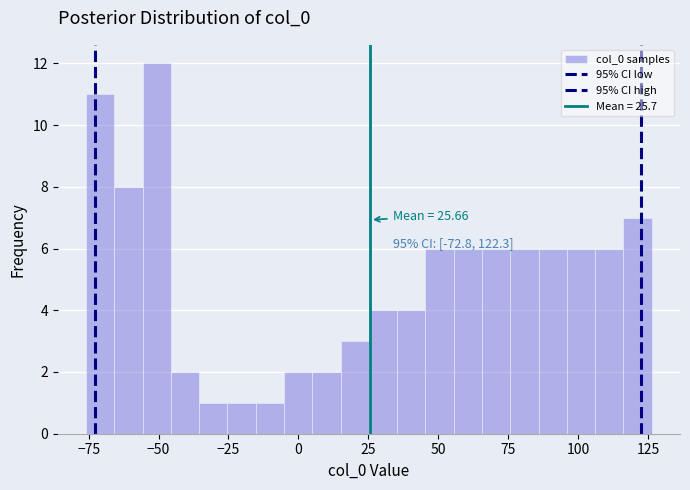

Read against the x-axis, roughly where is the centre of the tallest bar?

-50